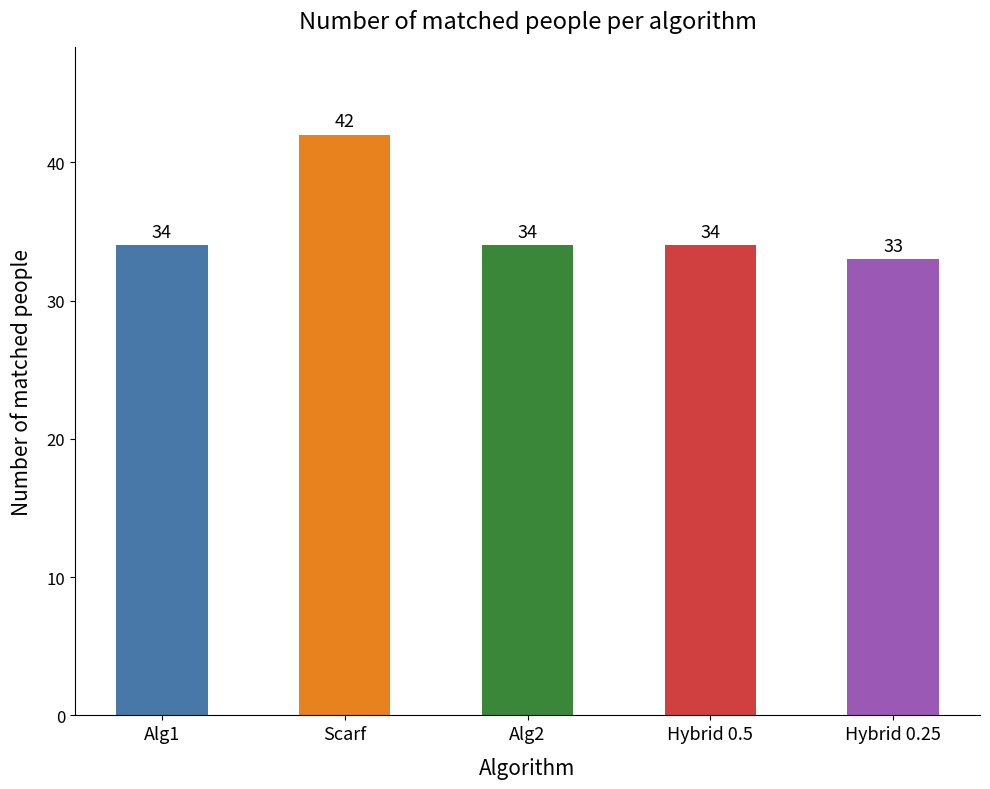

True or false: the data shows 58 at Hybrid 0.5.

False